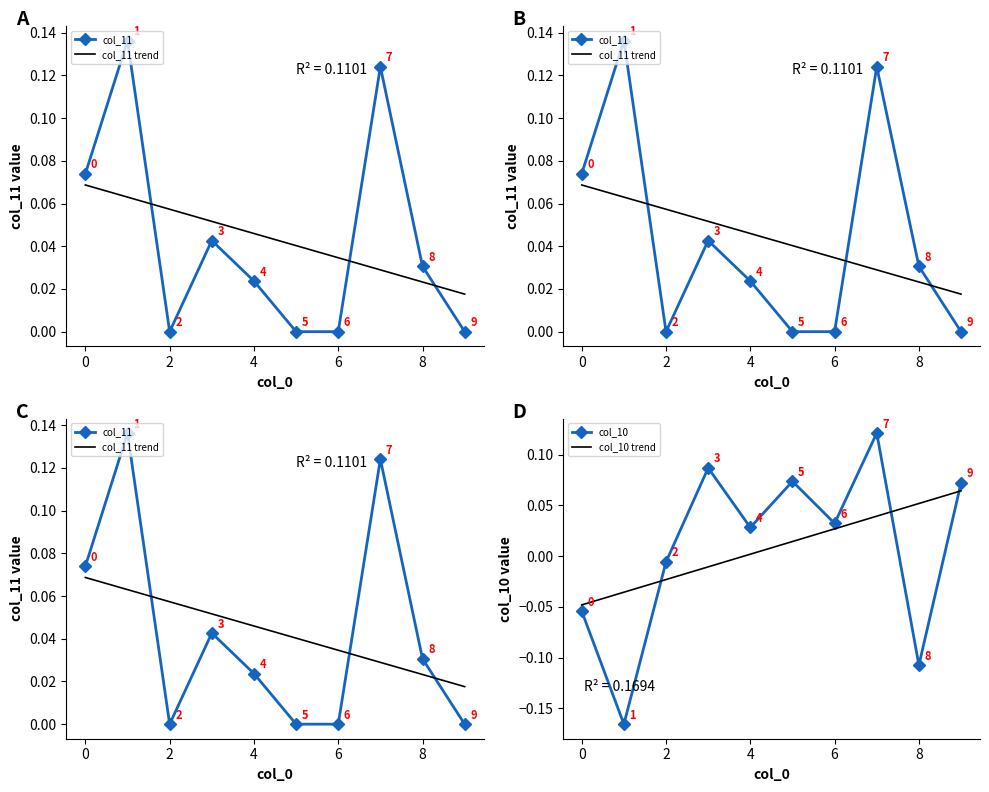

How many interior local valleys does the col_10 series have?

4